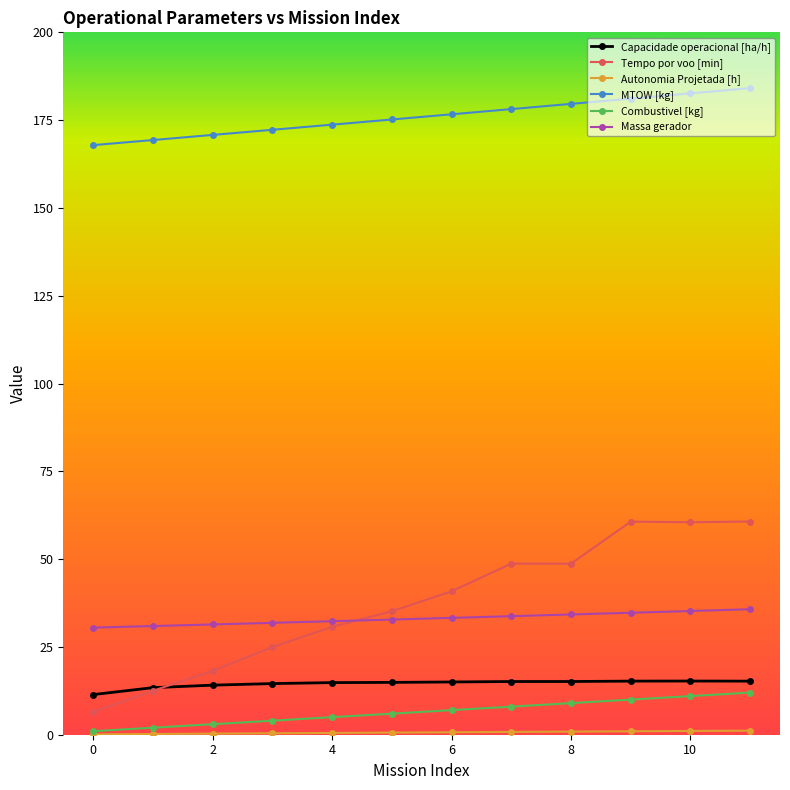

What is the highest value of the Capacidade operacional [ha/h] series?

15.3